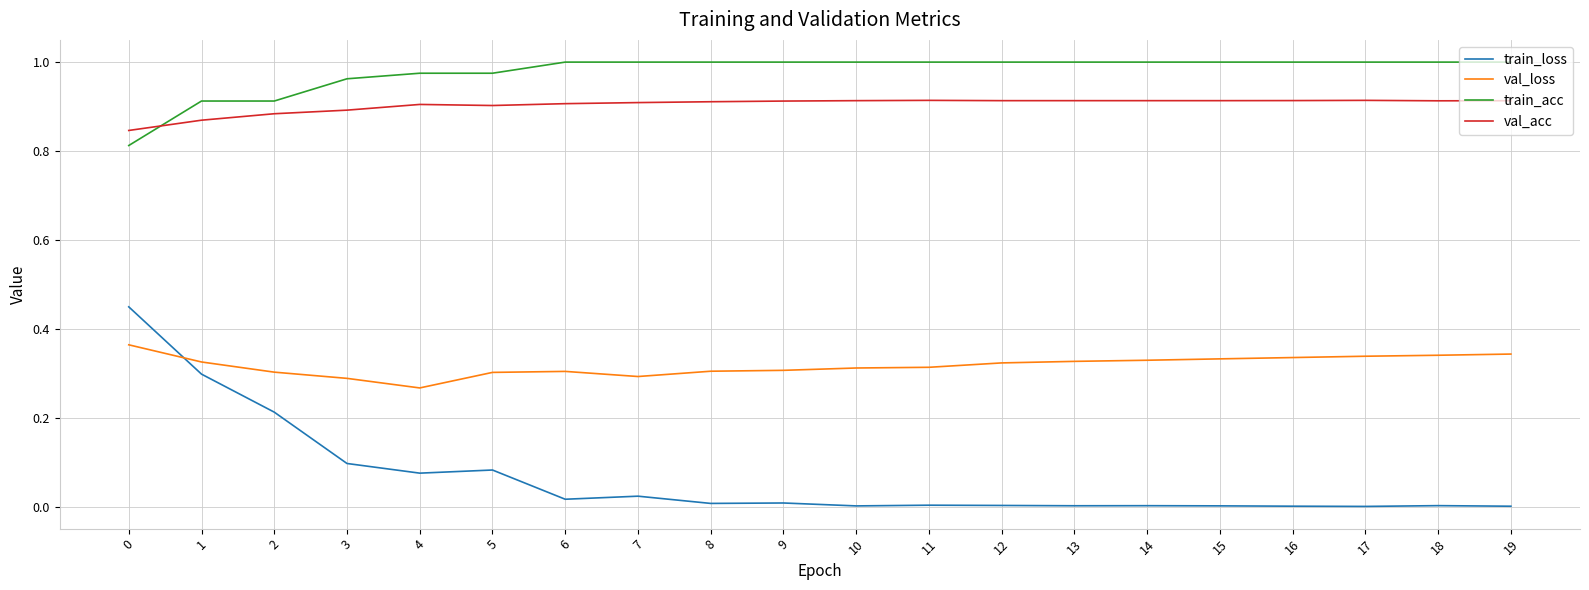

What are all the series names shown in the legend?

train_loss, val_loss, train_acc, val_acc